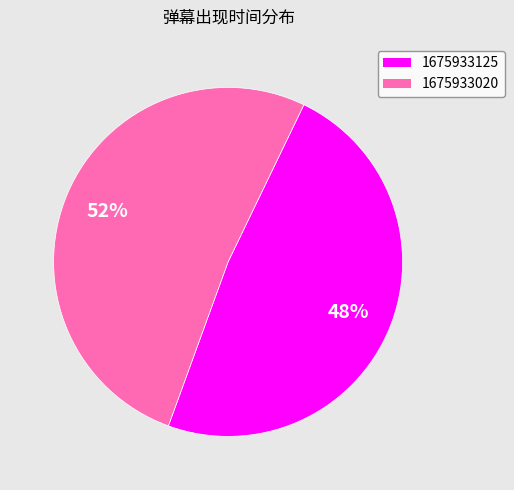

To the nearest percent, what percentage of the pie is 1675933020?

52%